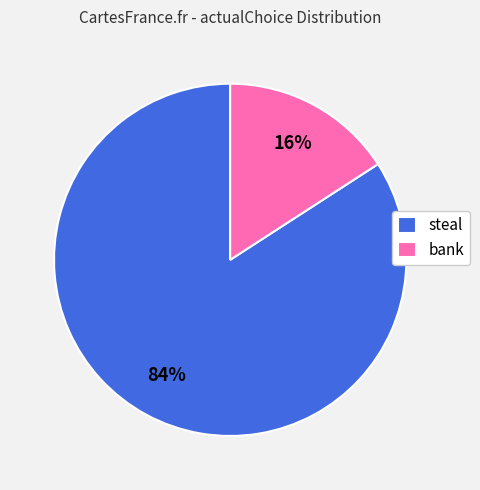

To the nearest percent, what is the combined percentage of steal and bank?

100%